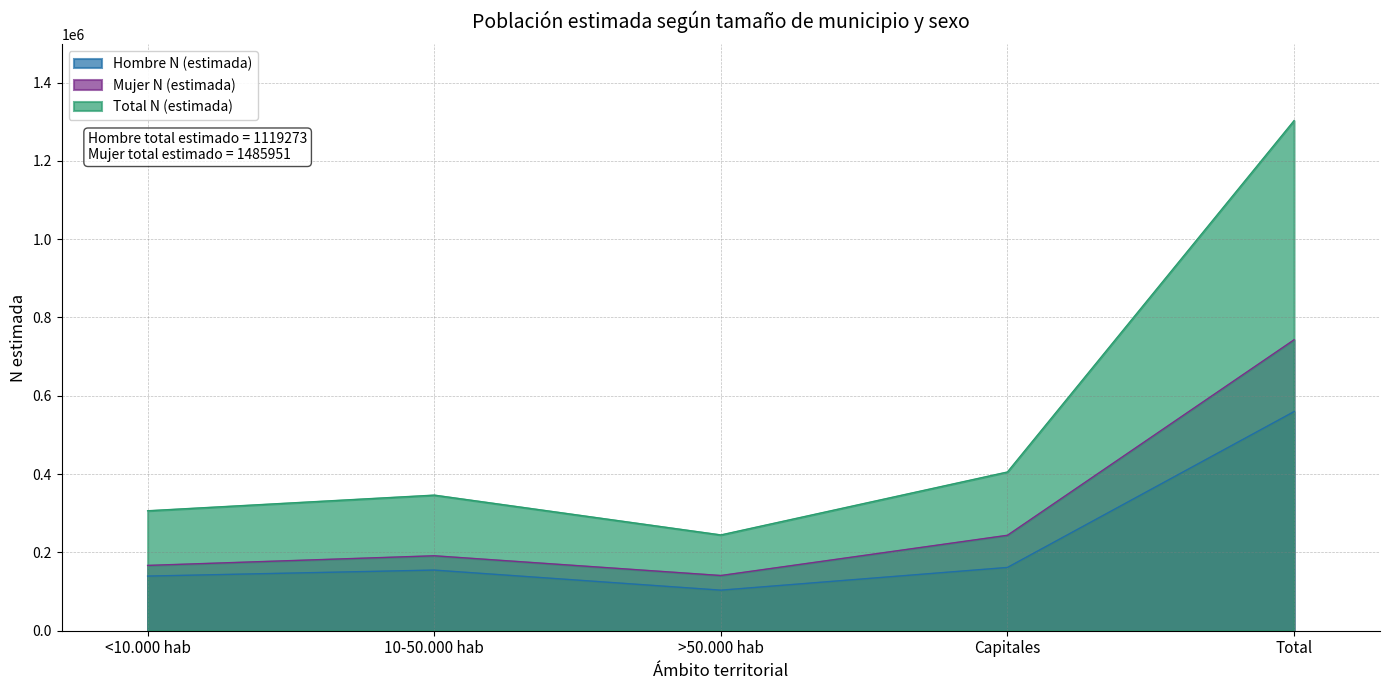

Which series has the largest total across all categories?

Total N (estimada)